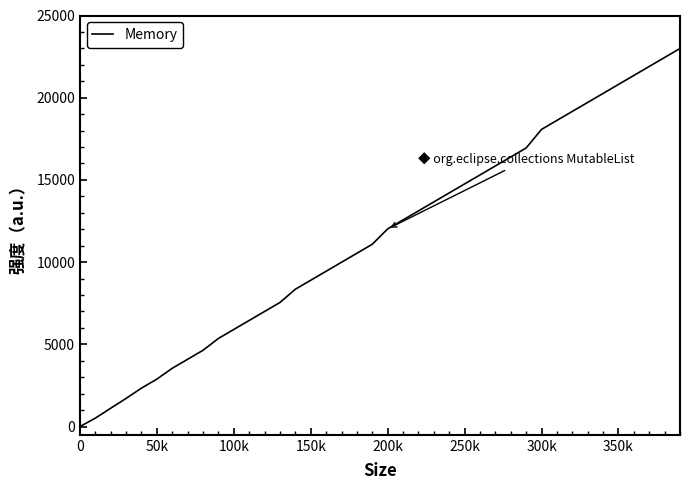

What is the difference between the maximum and minimum values?

22995